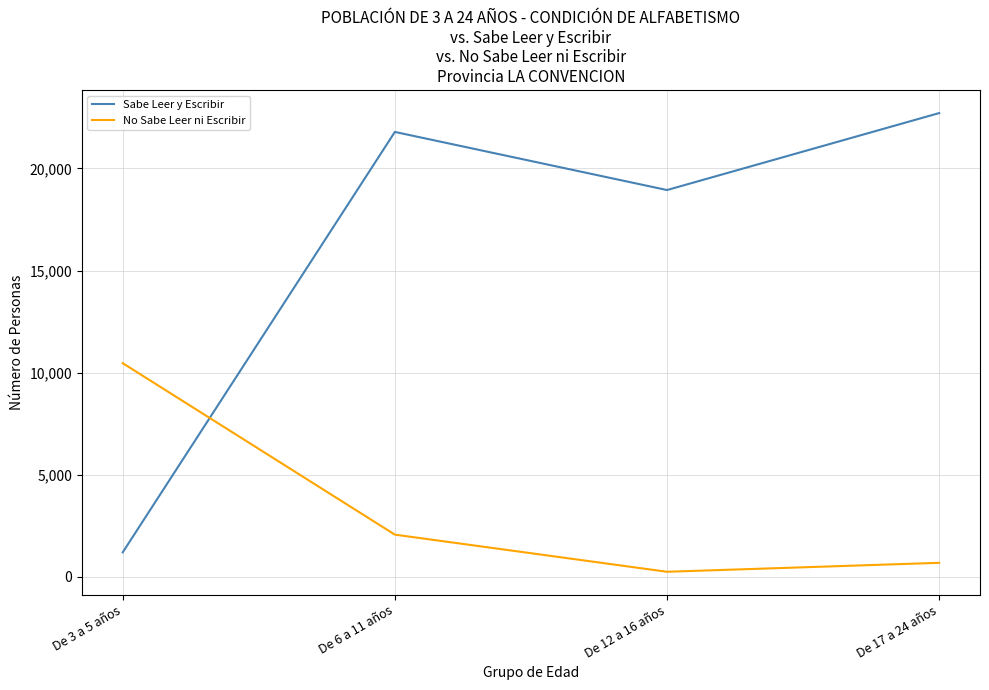

At how many categories does at least one series exceed 8240?

4